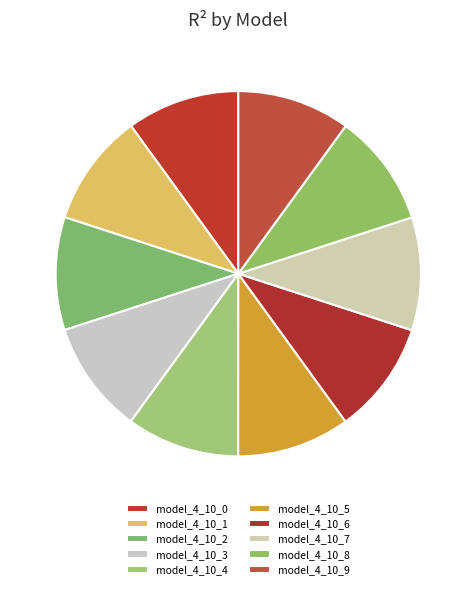

The model_4_10_1 slice represents 10% of the pie. True or false?

True